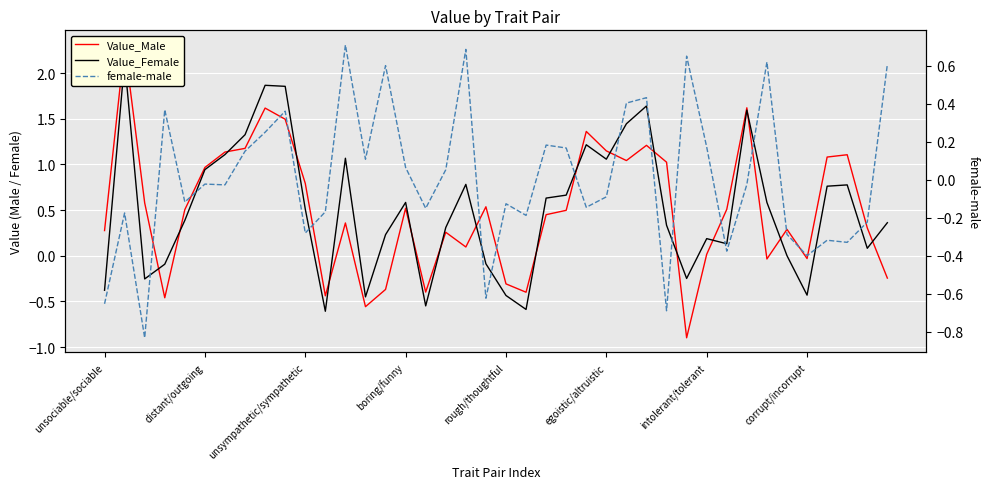

True or false: Value_Female has more than 1 points higher than both neighbors.

True